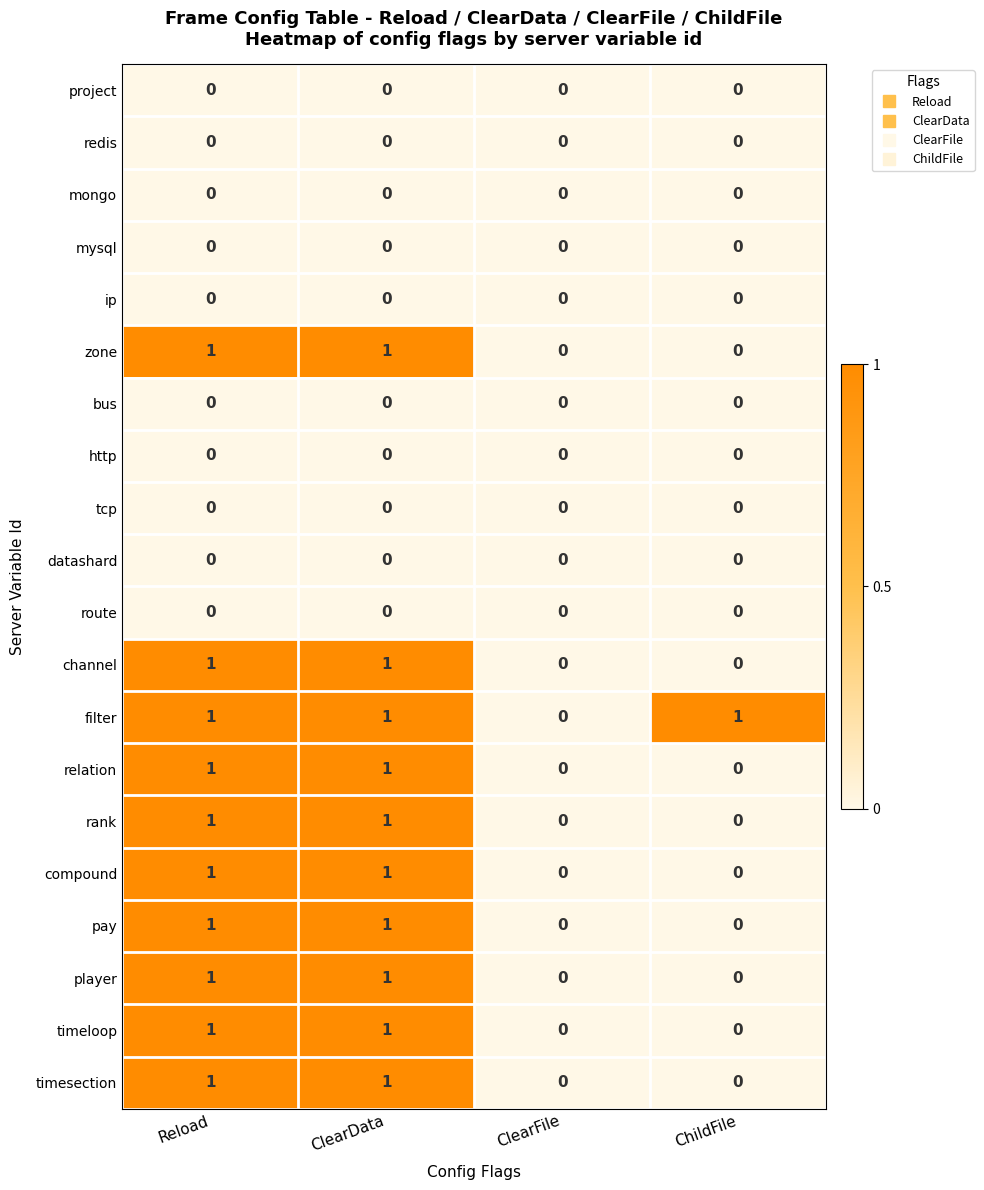

Which series has the largest total across all categories?

filter